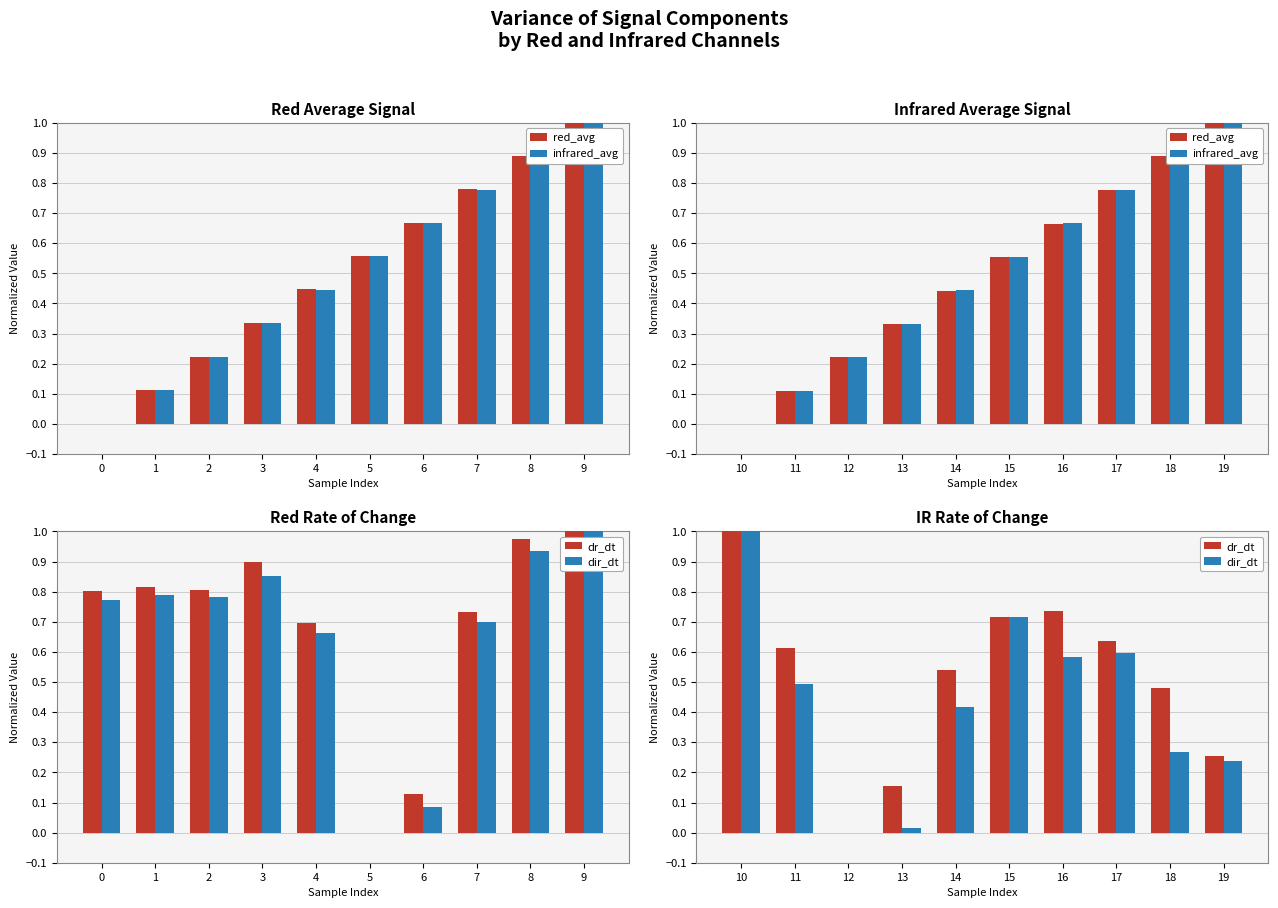

Count the number of categories in the chart.

10